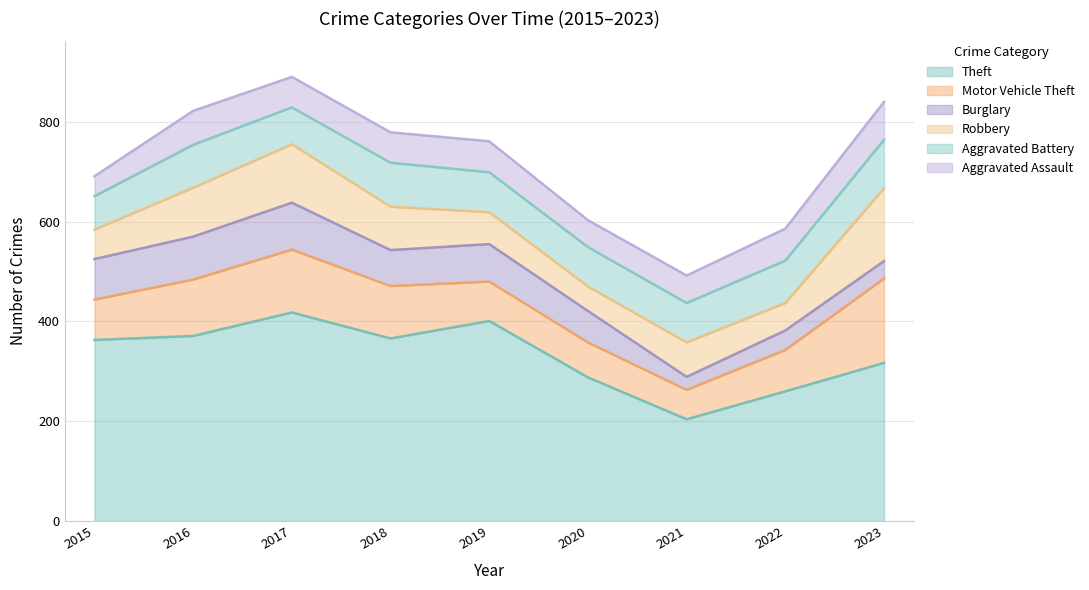

At 2016, list the series in order from largest to smallest.

Theft, Motor Vehicle Theft, Robbery, Burglary, Aggravated Battery, Aggravated Assault